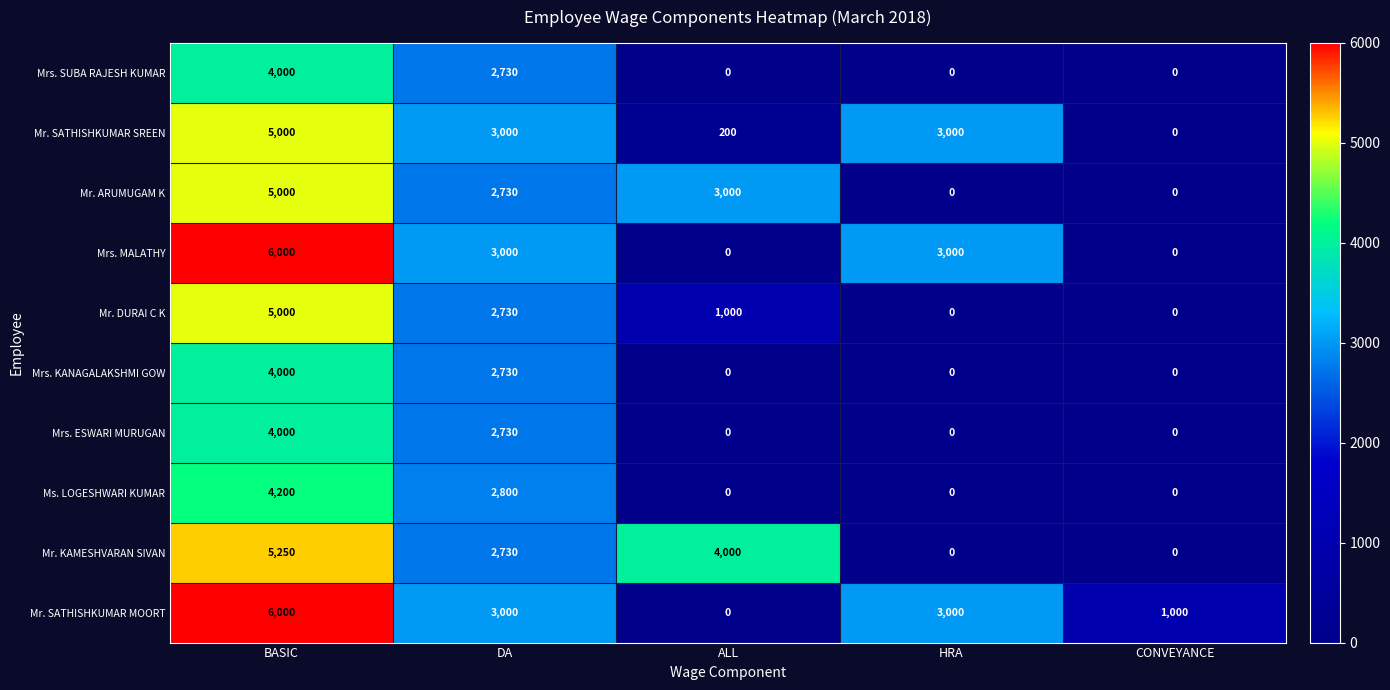

Count the number of categories in the chart.

5